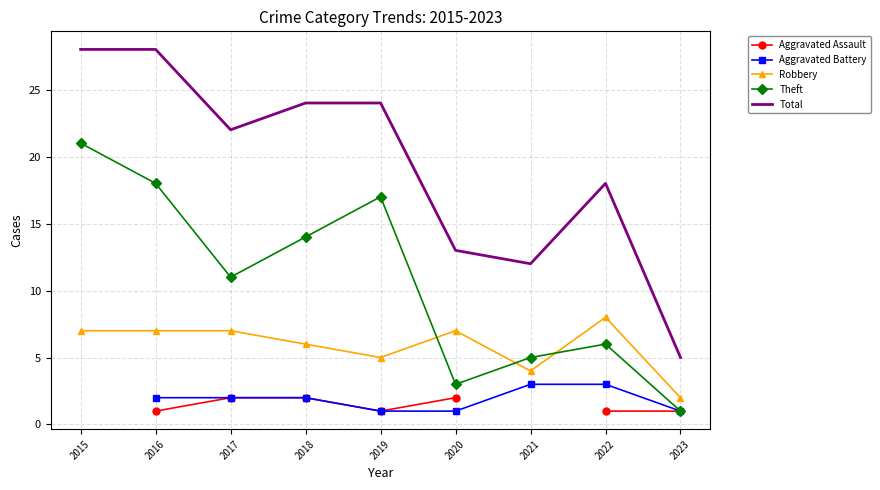

In Total, how many points are higher than both neighbors (excluding endpoints)?

1